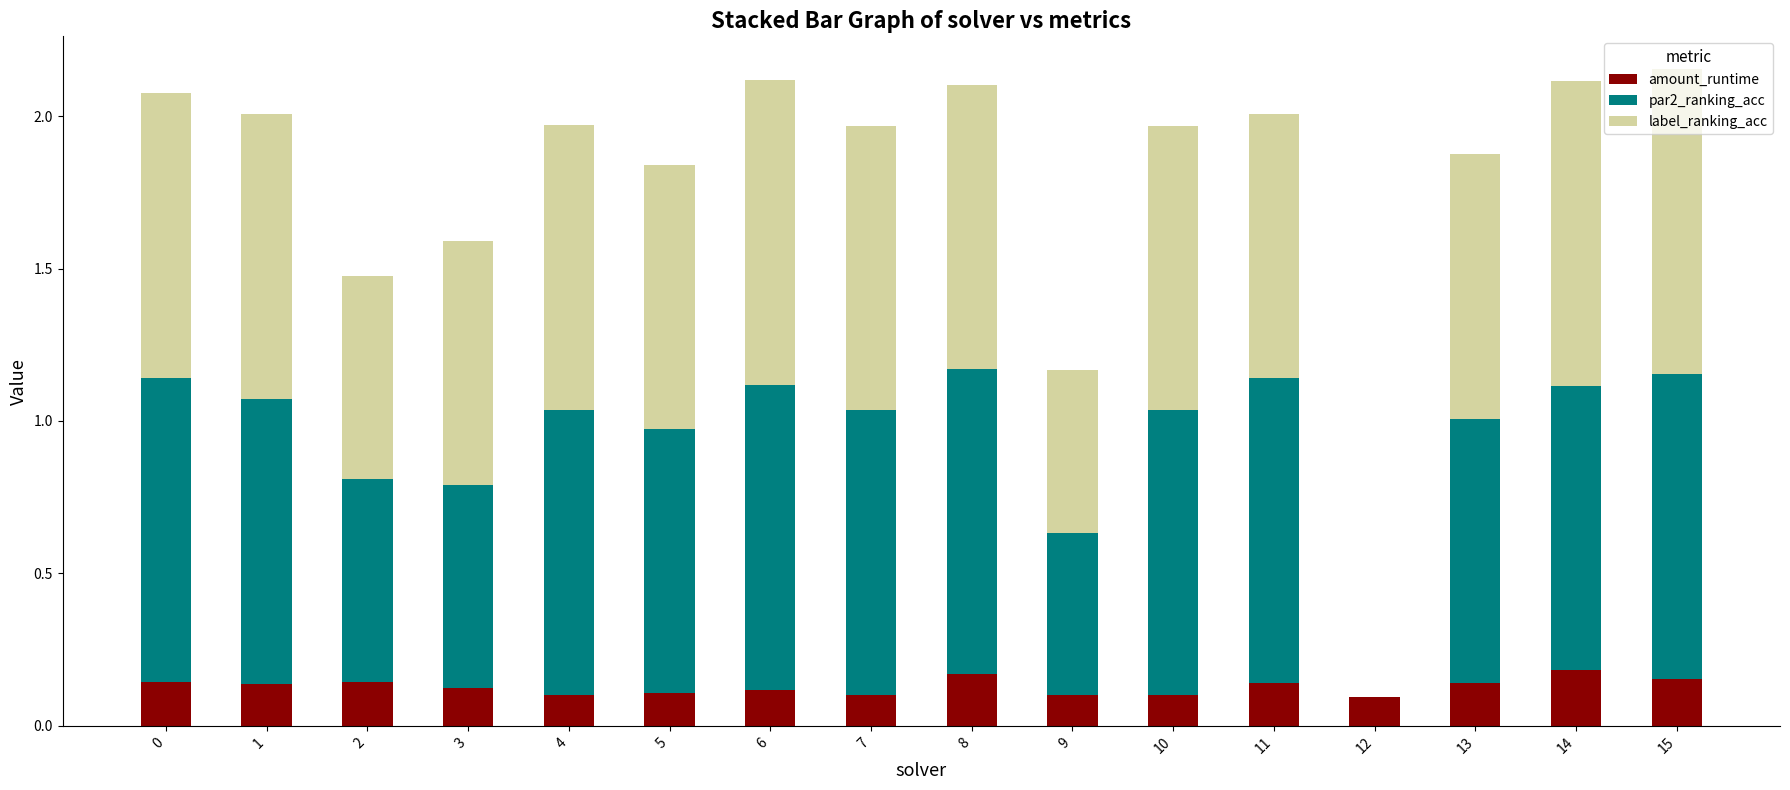

Count the number of data series in this chart.

3